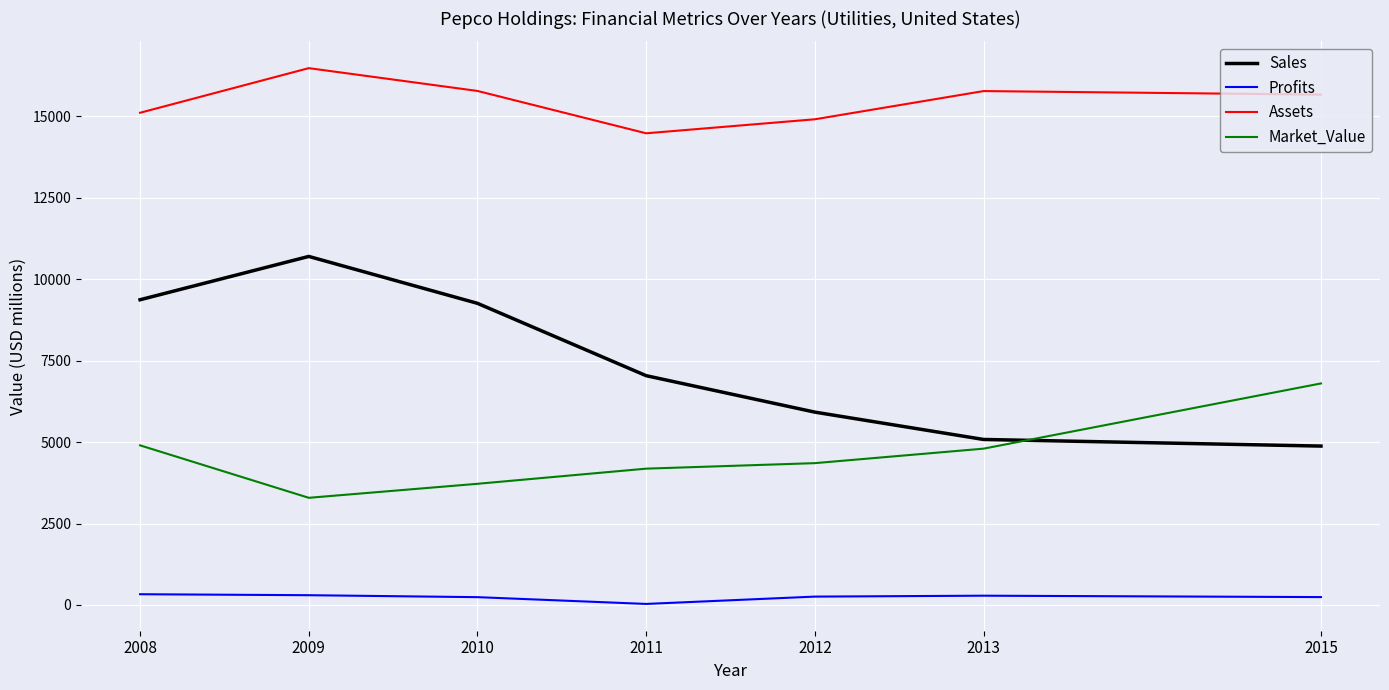

What is the average value of the Profits series?

241